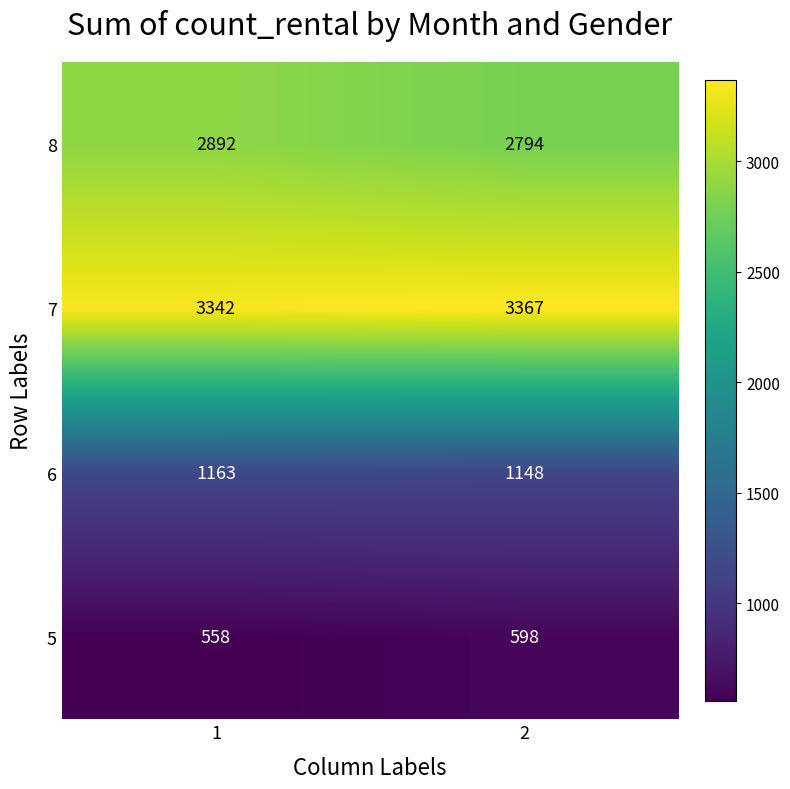

Rank the series by their maximum value, from lowest to highest.

5, 6, 8, 7